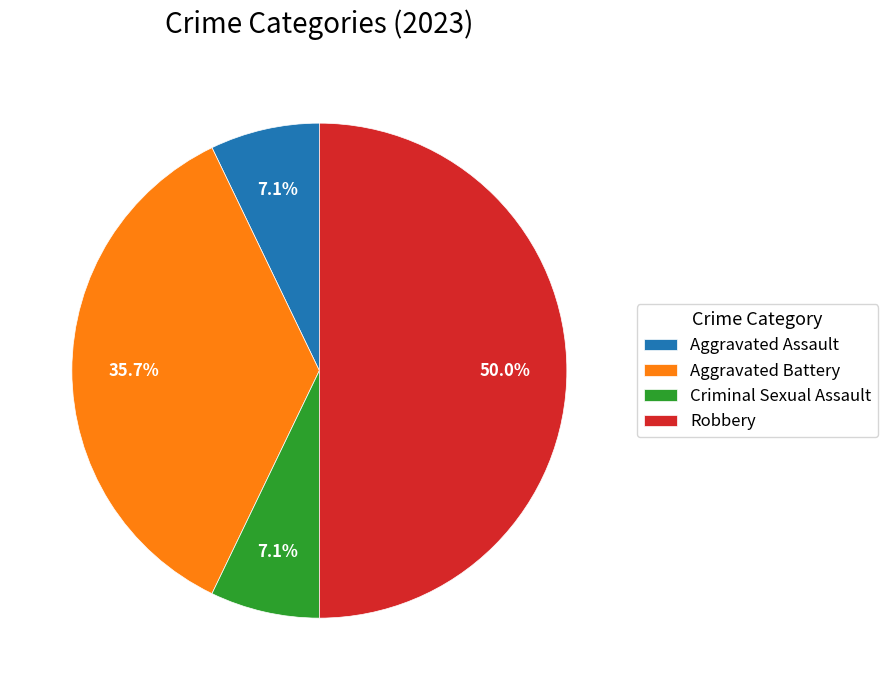

Is the sum of Criminal Sexual Assault and Aggravated Assault greater than half?

No